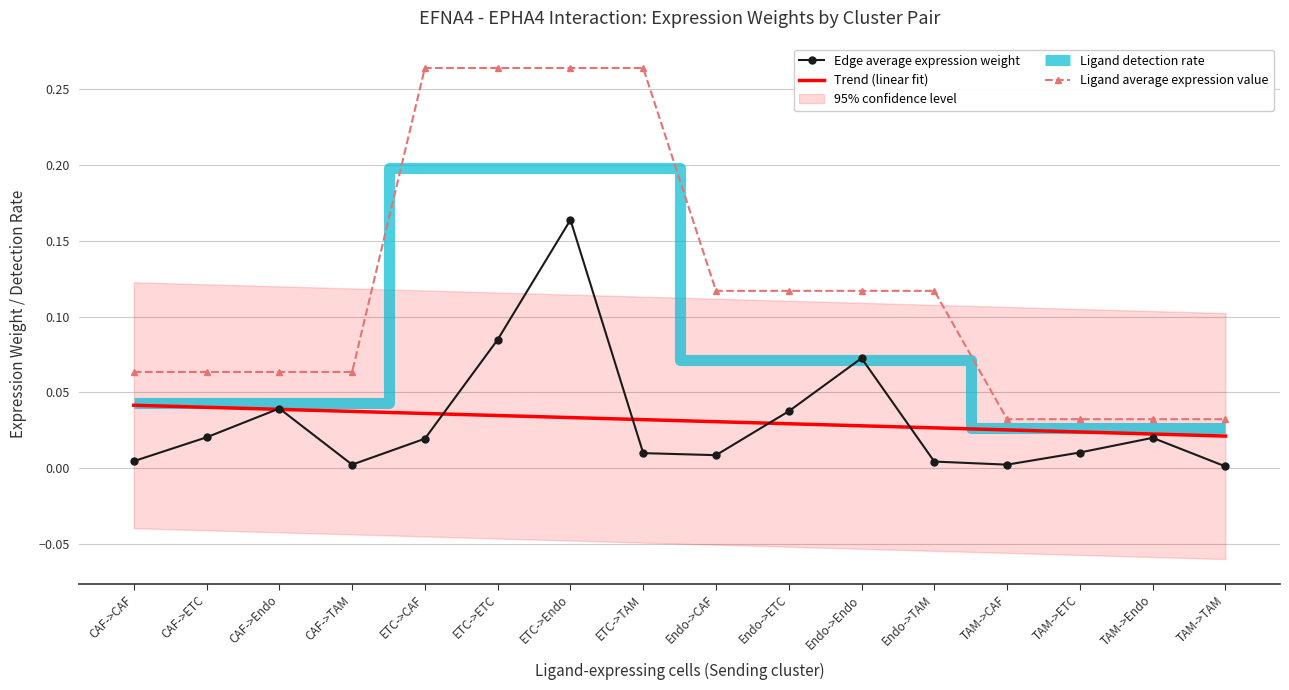

What is the sum of all Ligand average expression value values?

1.9